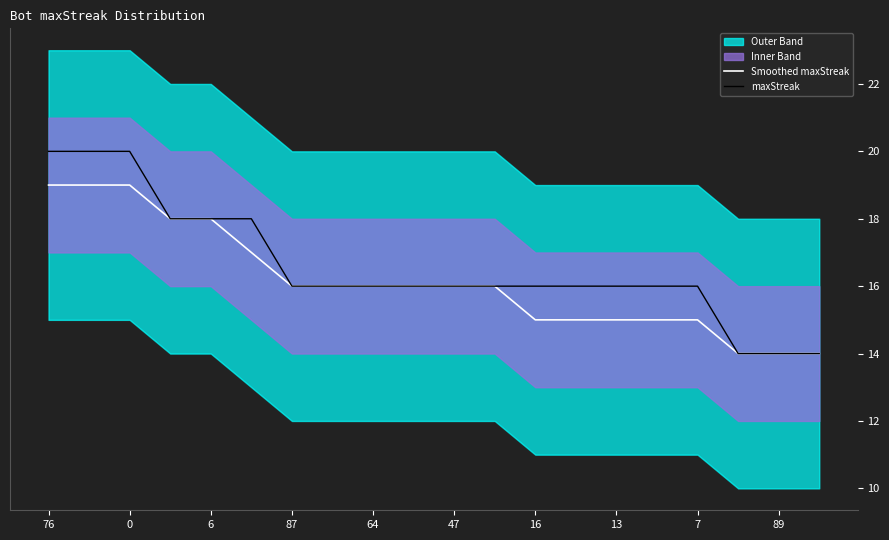

What is the total value across all series at 76?

39